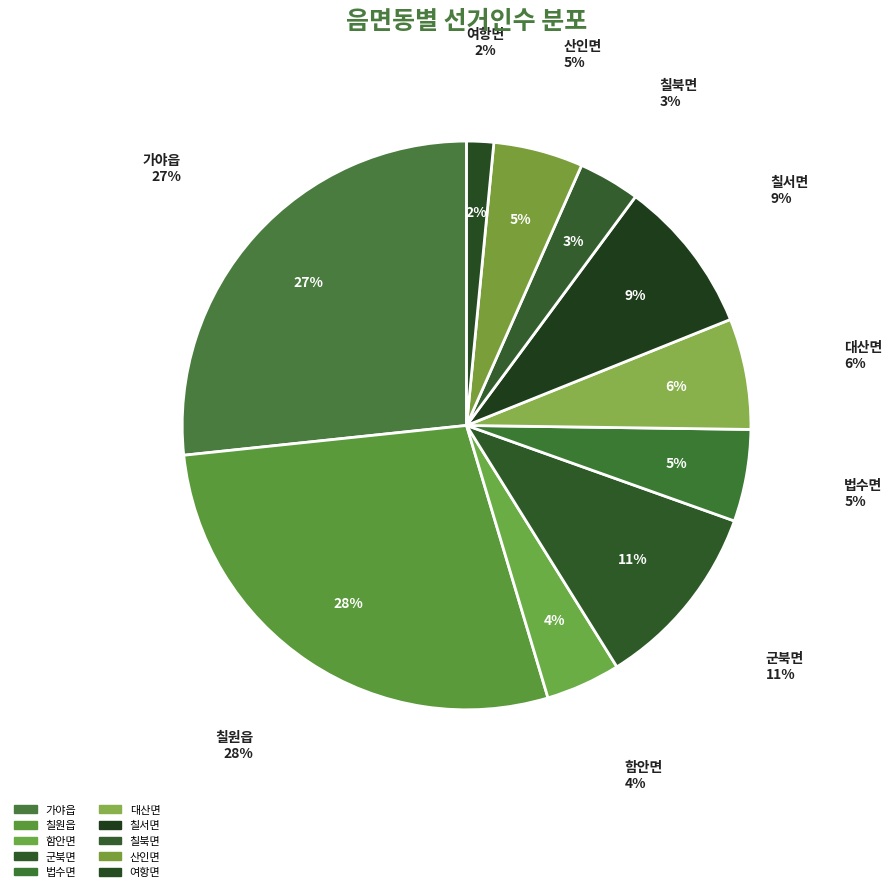

Is there a majority slice in this chart?

No